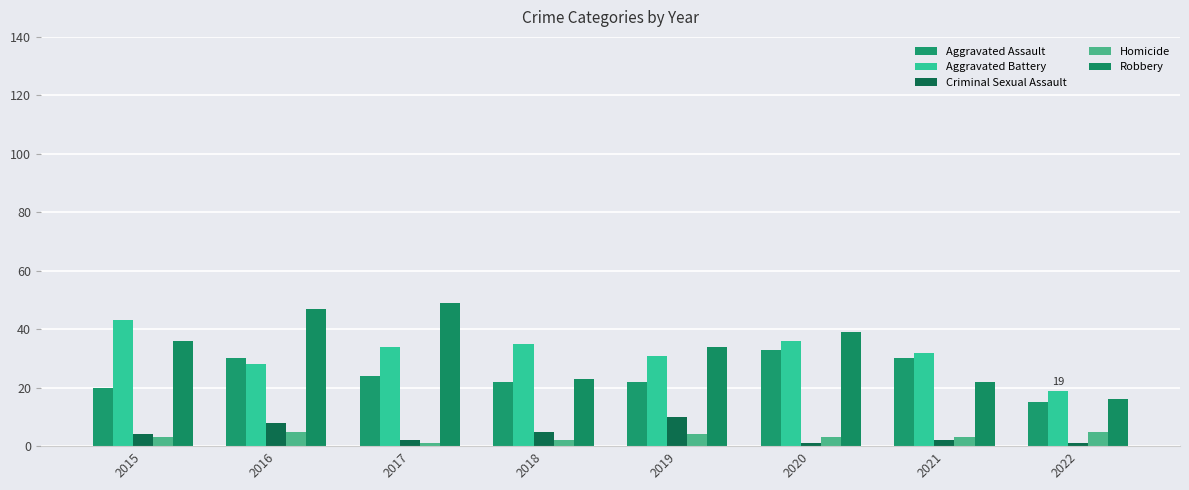

What are all the series names shown in the legend?

Aggravated Assault, Aggravated Battery, Criminal Sexual Assault, Homicide, Robbery